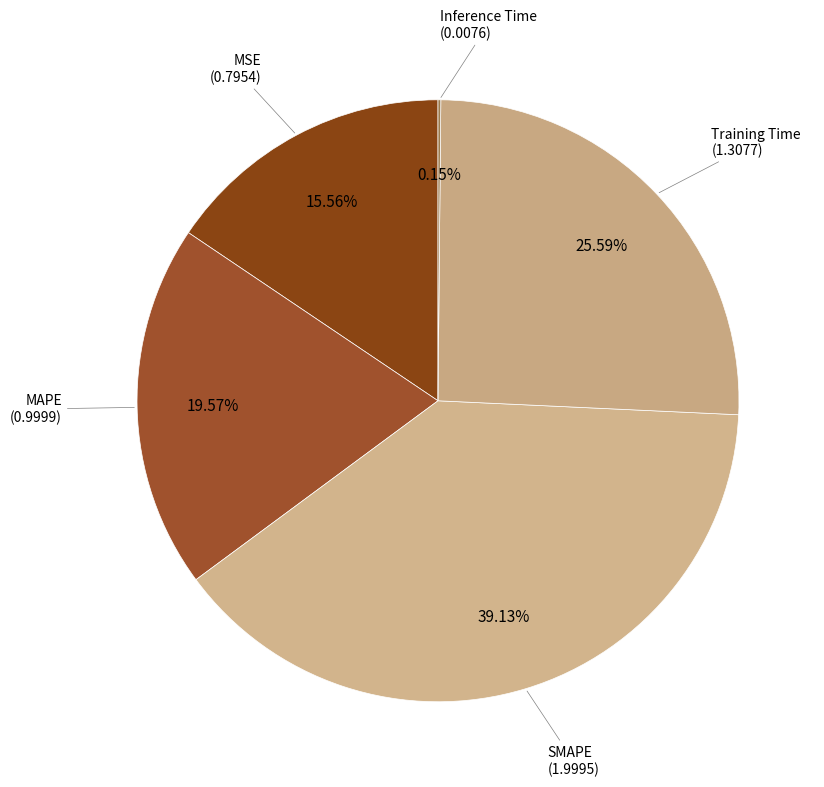

Between MAPE and Training Time, which is larger?

Training Time